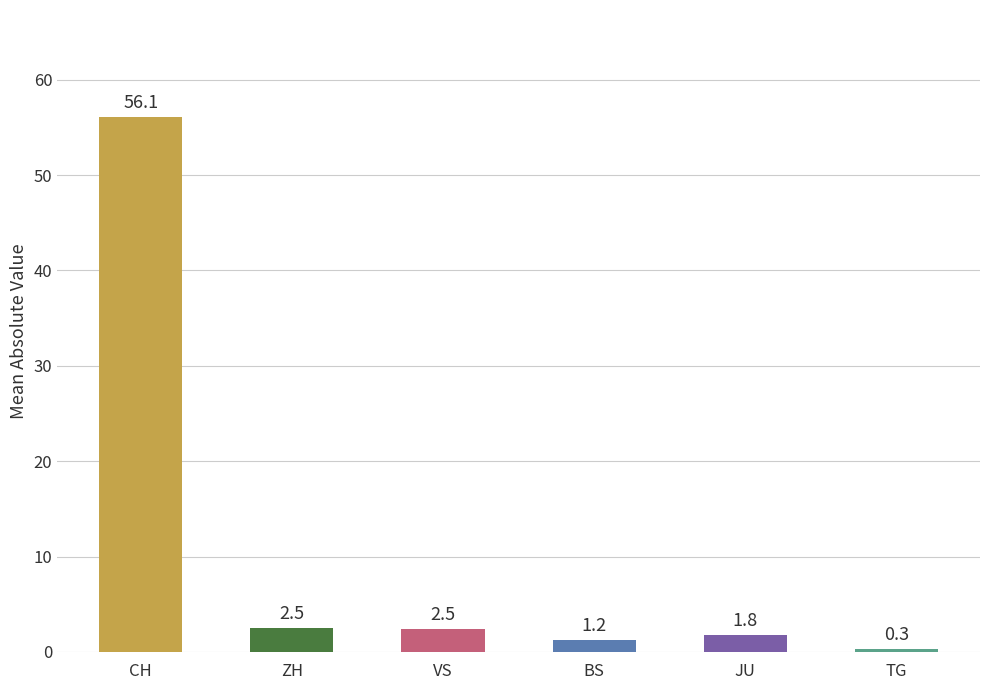

What is the label of the 6th bar from the left?

TG